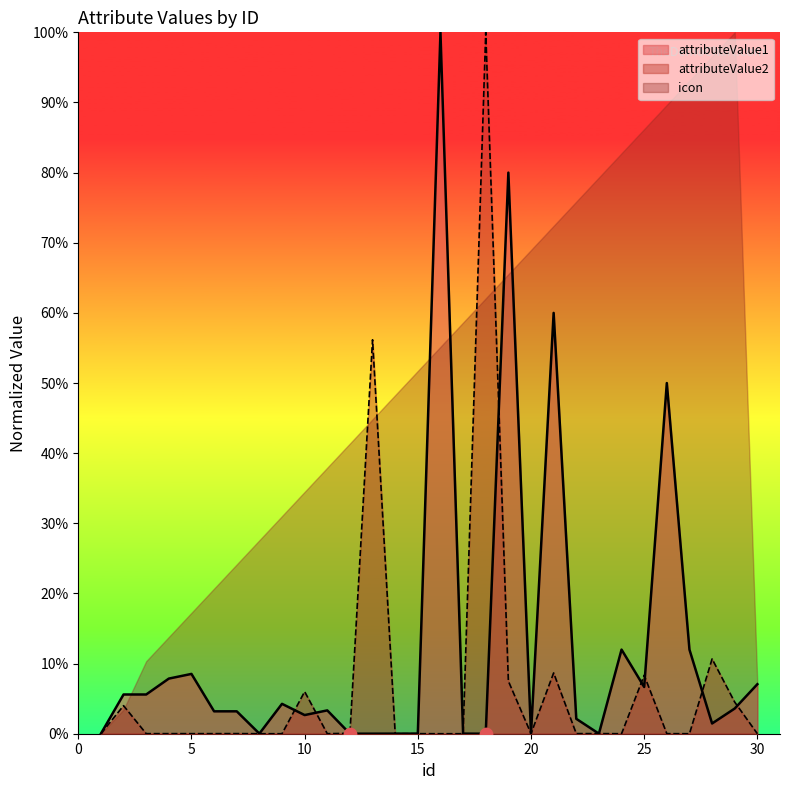

Which series contains the lowest Y value?

attributeValue1